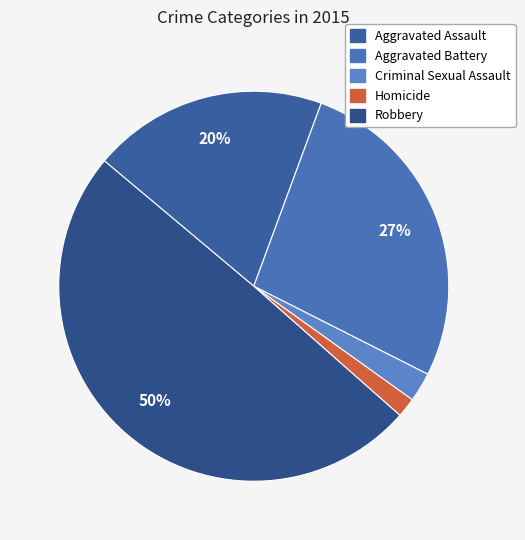

Is the sum of Robbery and Aggravated Assault greater than half?

Yes